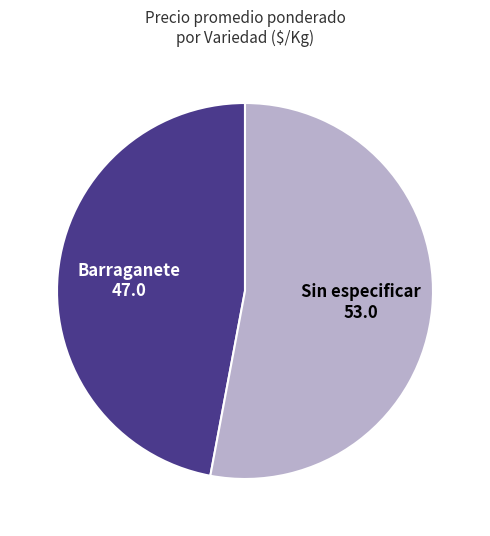

Which category accounts for the majority?

Sin especificar